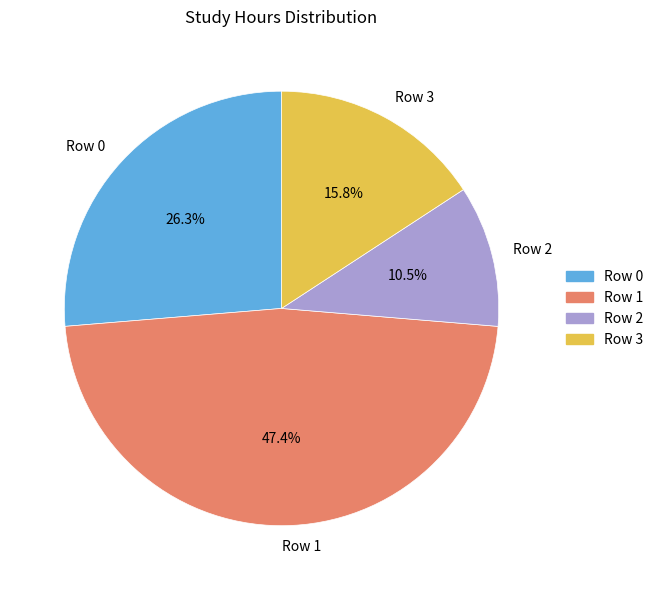

The Row 3 slice represents 21% of the pie. True or false?

False